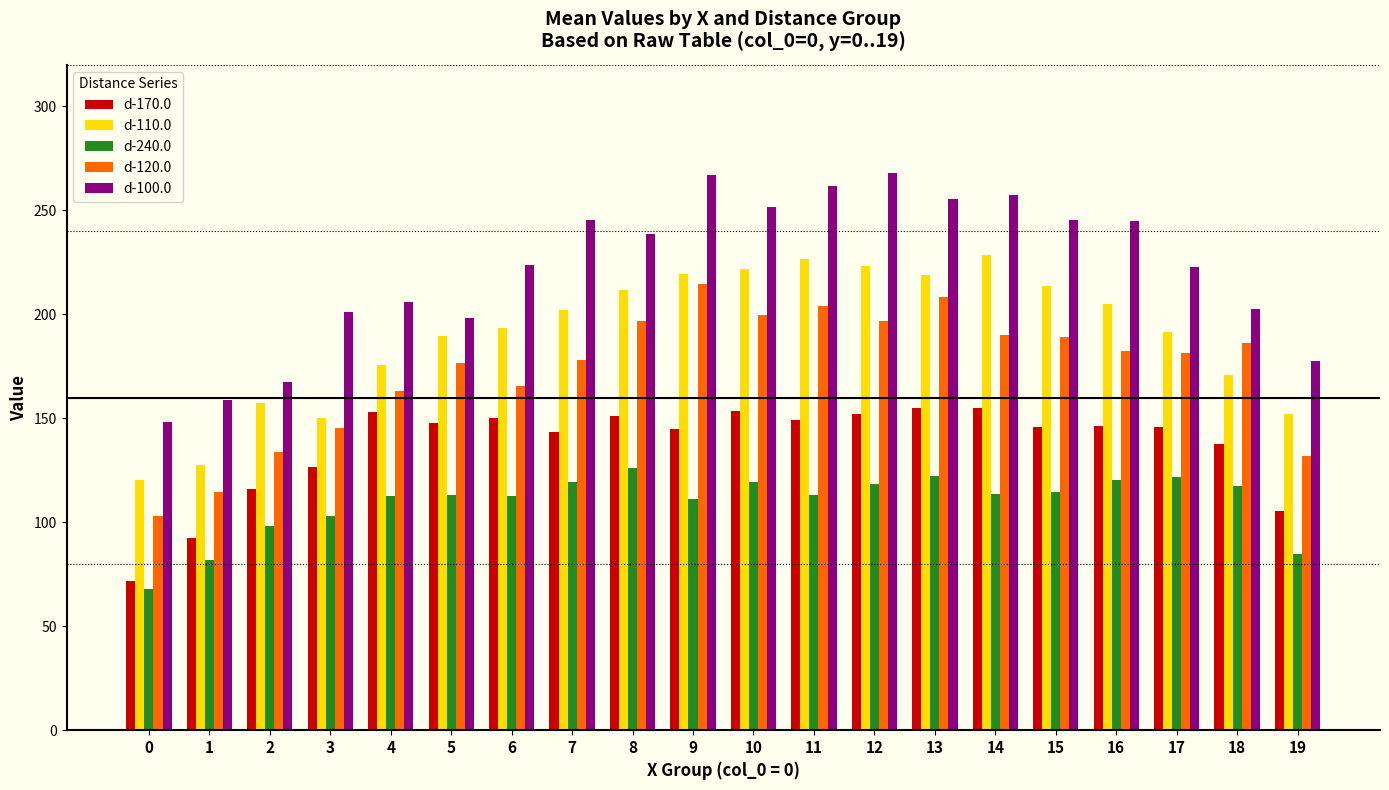

Is it true that d-100.0 equals 257.2 at 14?

True